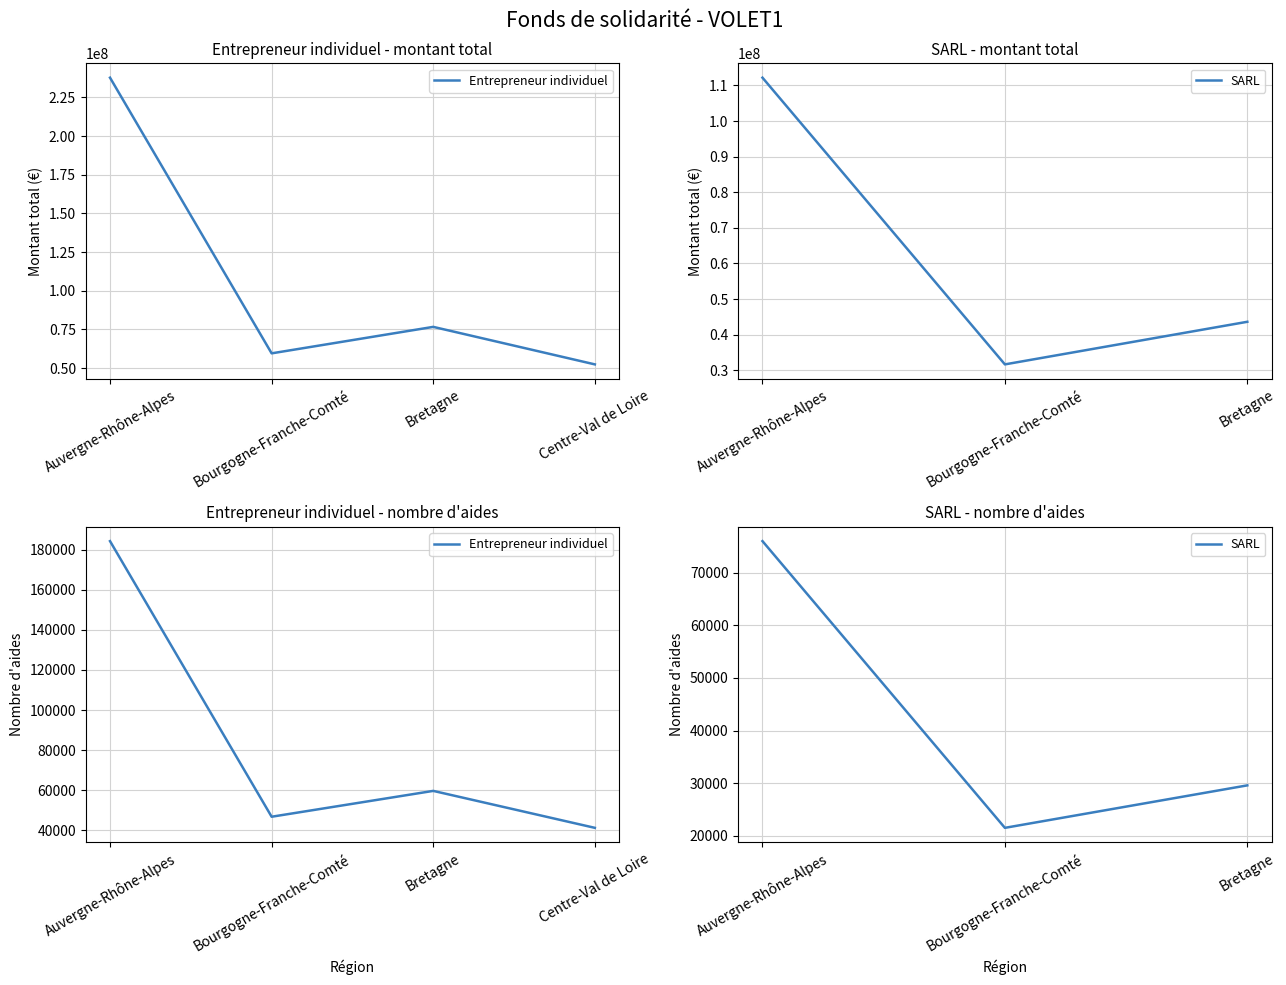

Count the number of data series in this chart.

2